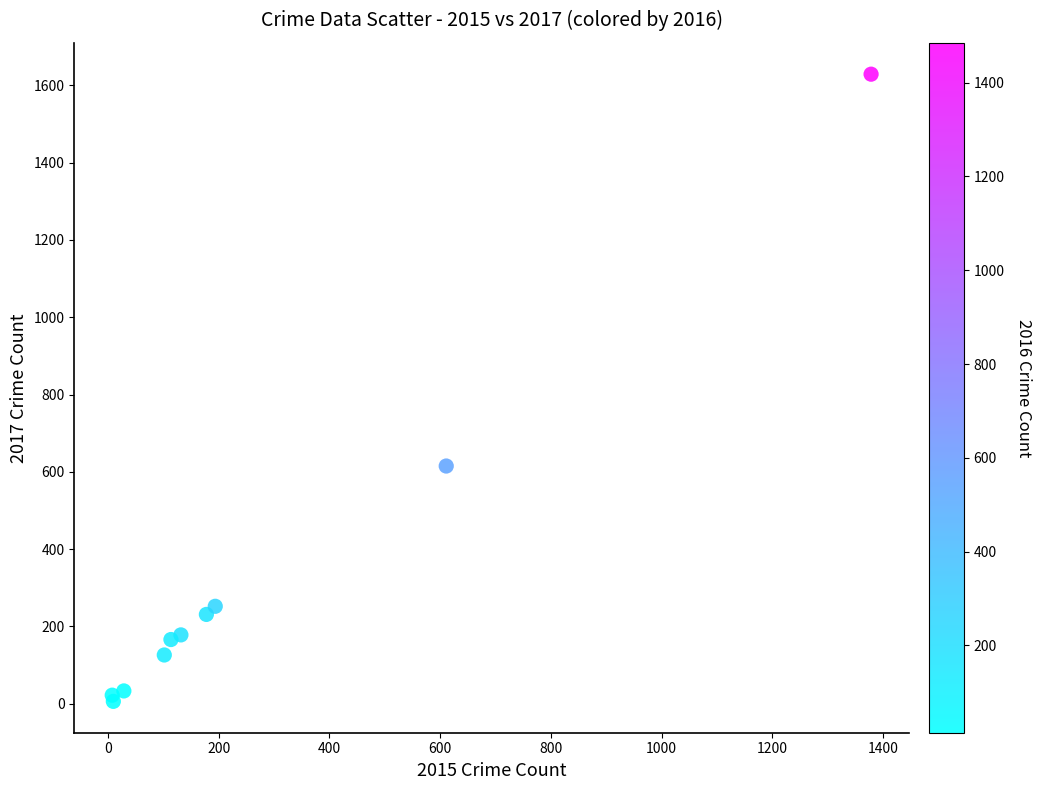

What Y value in the scatter plot is closest to 817?

615